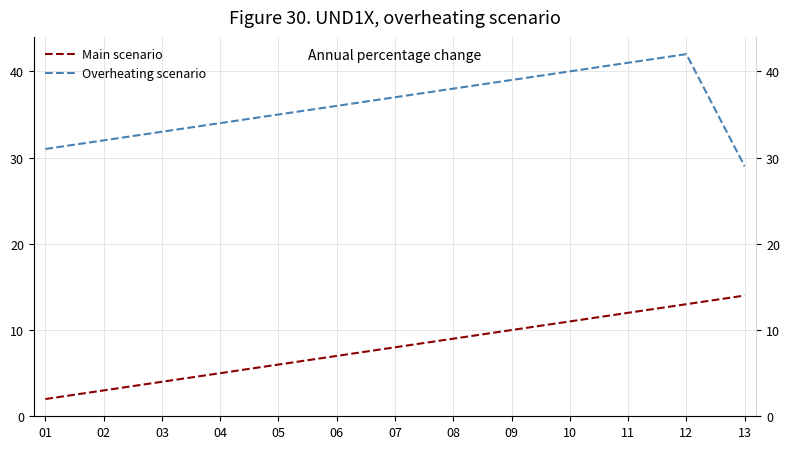

At which category is the sum across all series the highest?

12